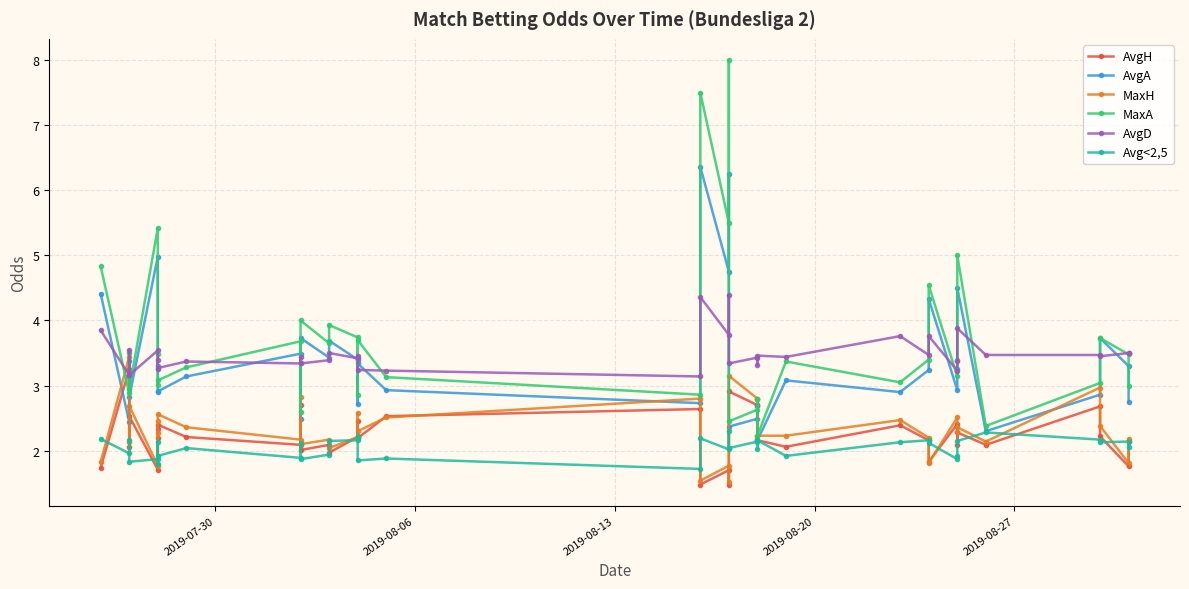

What are all the series names shown in the legend?

AvgH, AvgA, MaxH, MaxA, AvgD, Avg<2,5